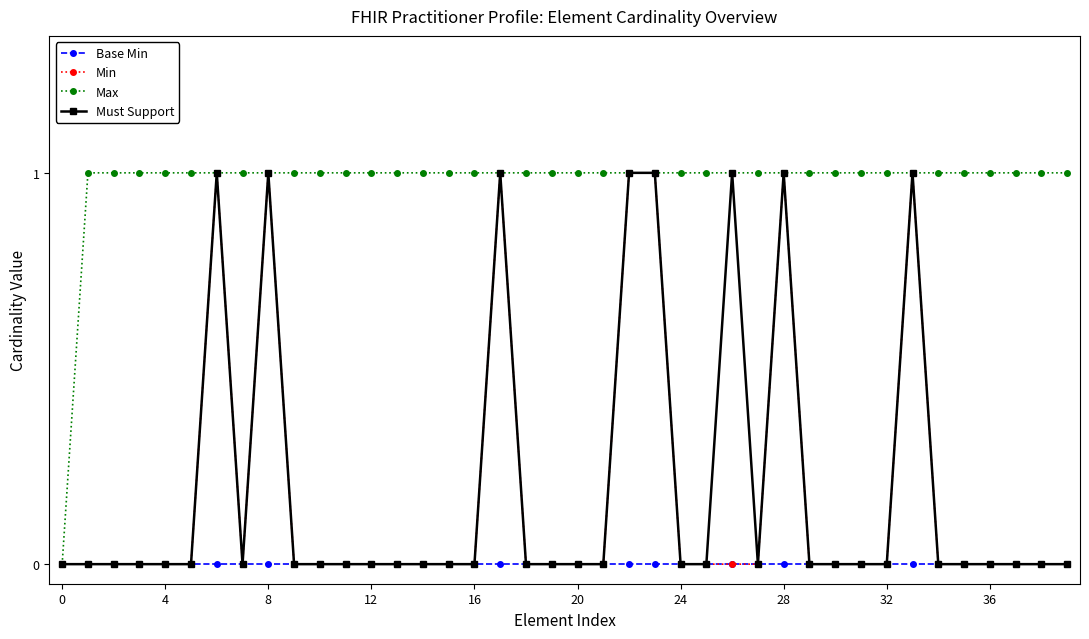

What is the value of the Must Support point at the 18th from the left?

1